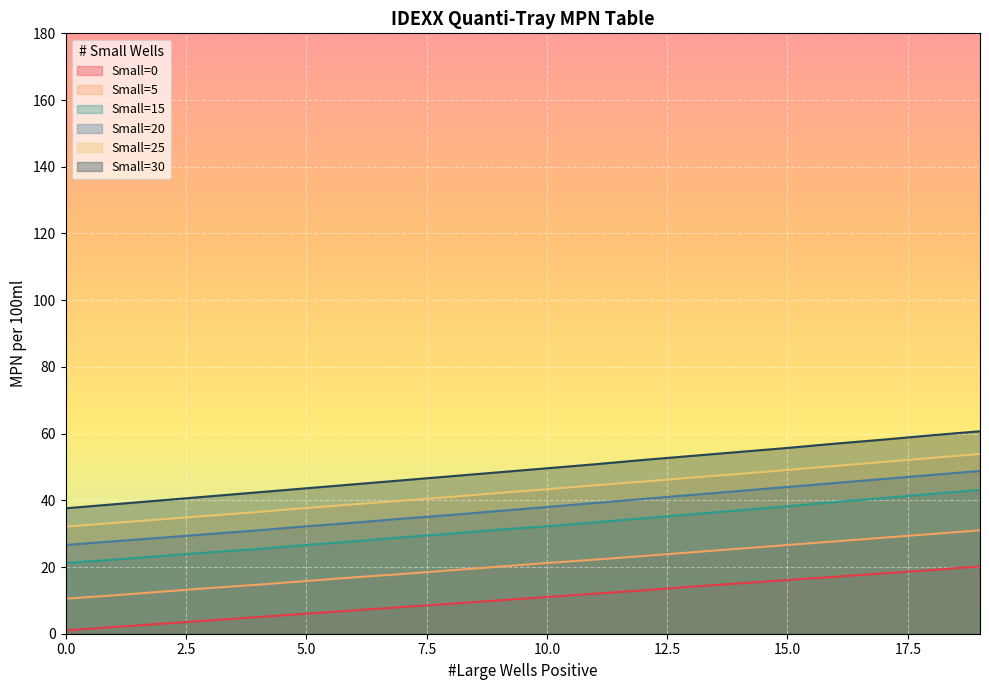

What is the value of the Small=15 point at the 11th from the left?

32.2